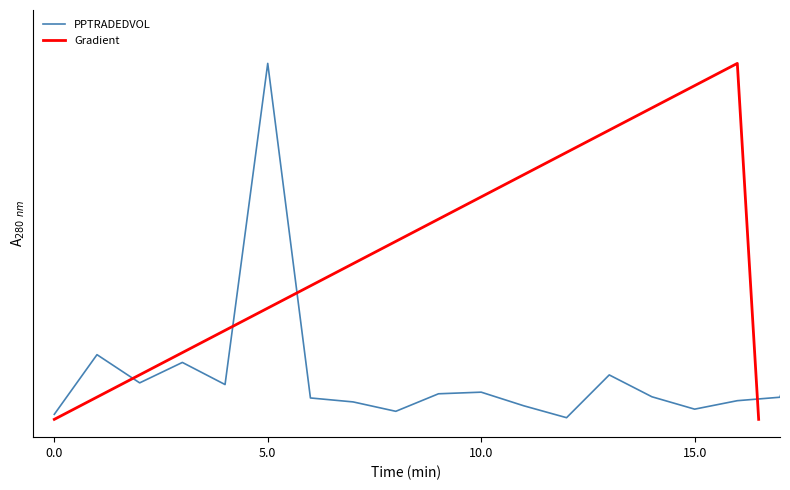

True or false: the data shows 0.7 at 19.

True